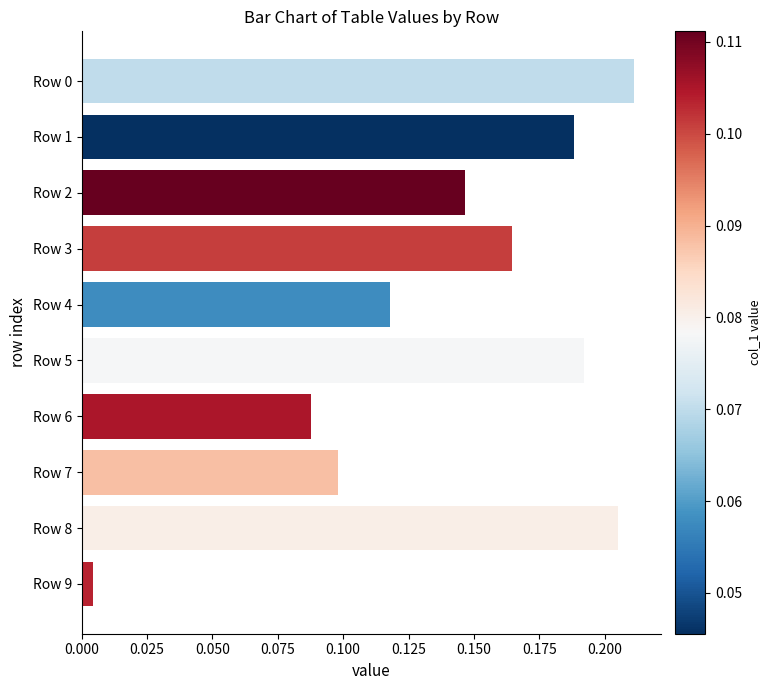

Where is the data nearest to the value 0?

Row 9